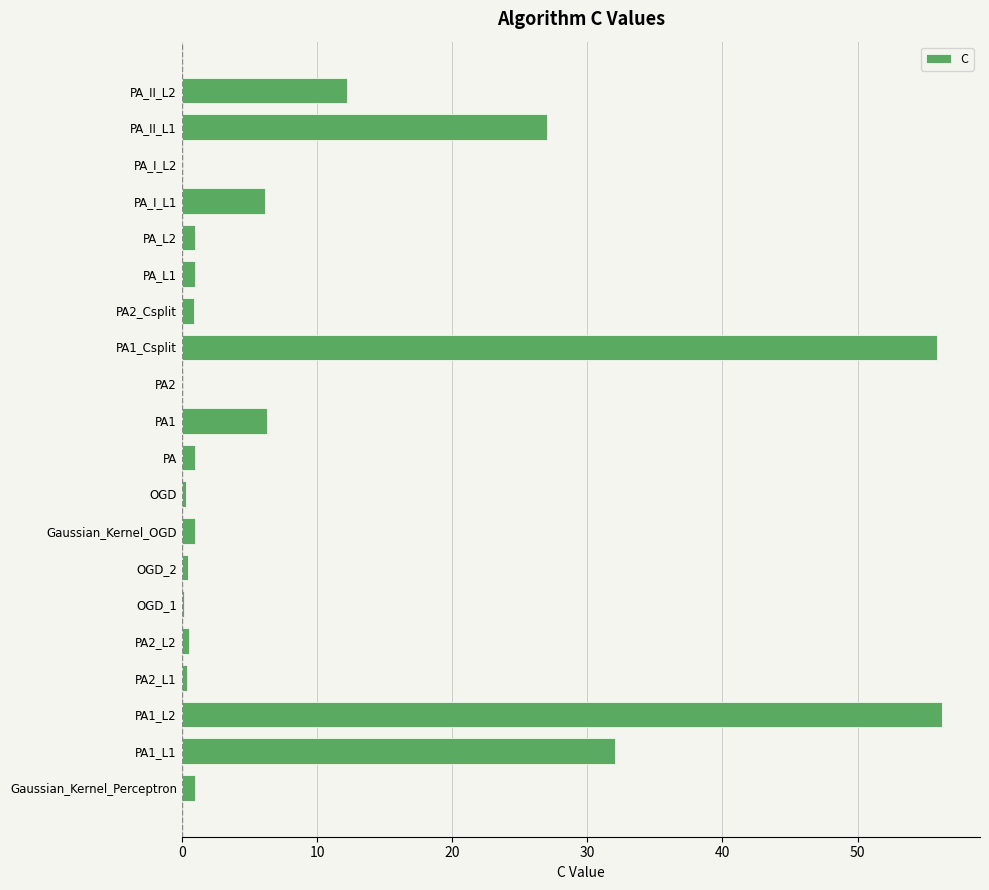

What is the maximum value shown in the chart?

56.2